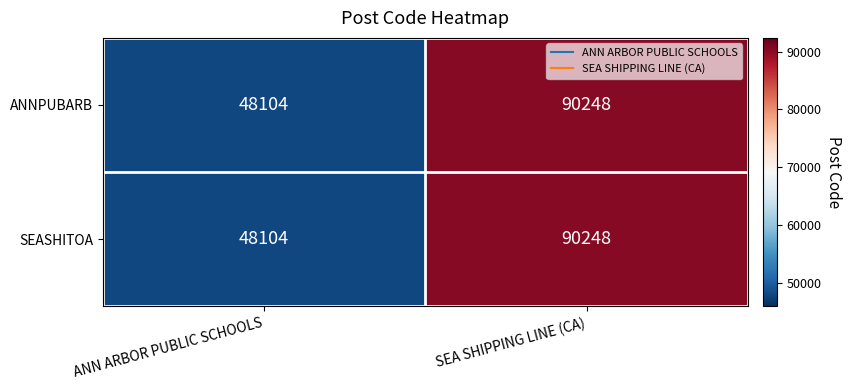

What is the sum of the ANNPUBARB values at SEA SHIPPING LINE (CA) and ANN ARBOR PUBLIC SCHOOLS?

138352